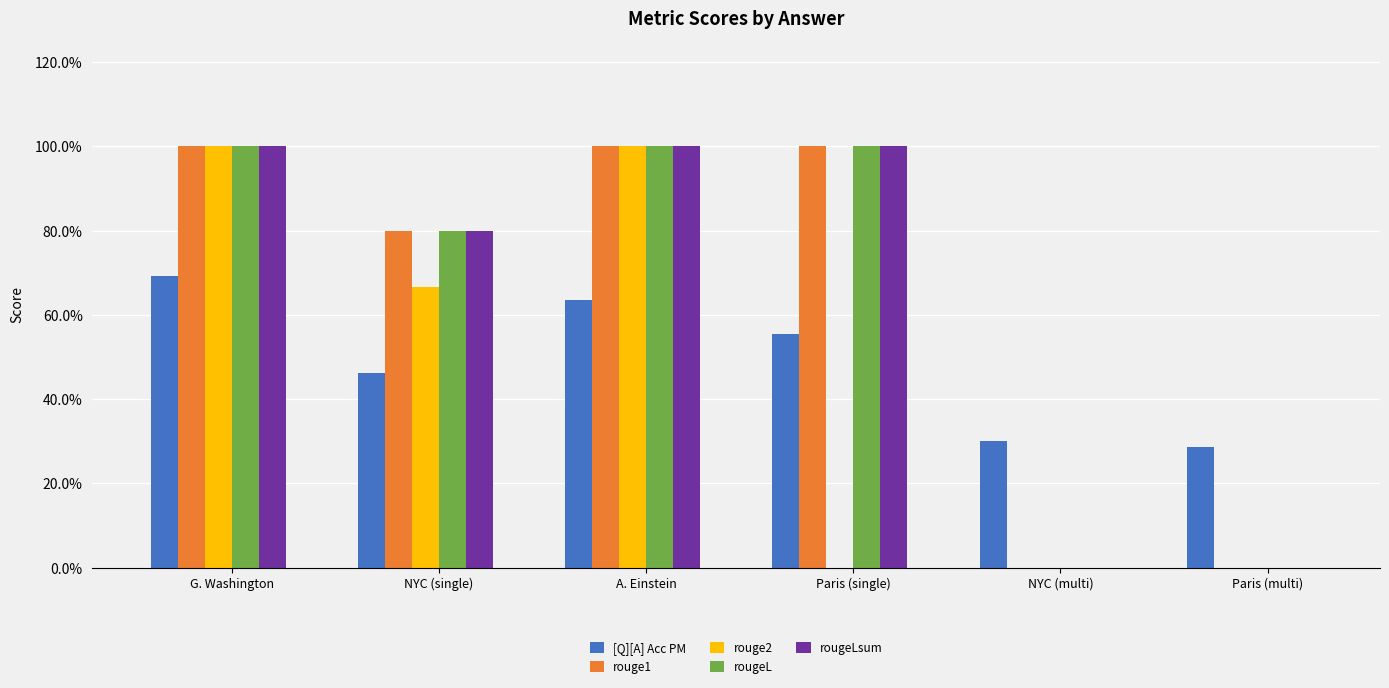

What are all the series names shown in the legend?

[Q][A] Acc PM, rouge1, rouge2, rougeL, rougeLsum